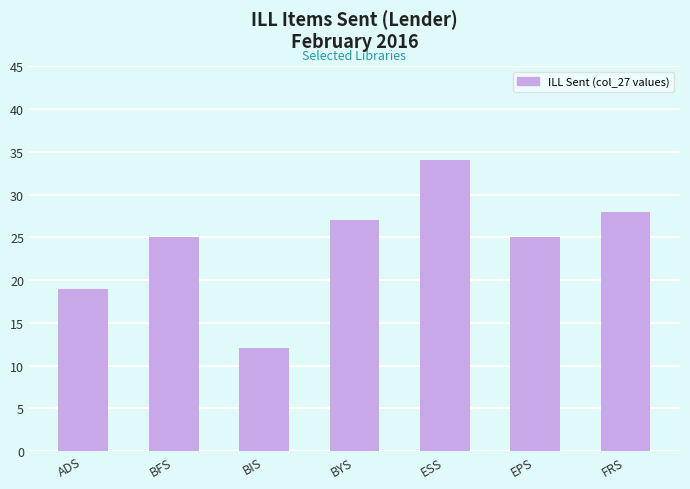

Reading right to left, extract all data points from this chart.

FRS=28	EPS=25	ESS=34	BYS=27	BIS=12	BFS=25	ADS=19